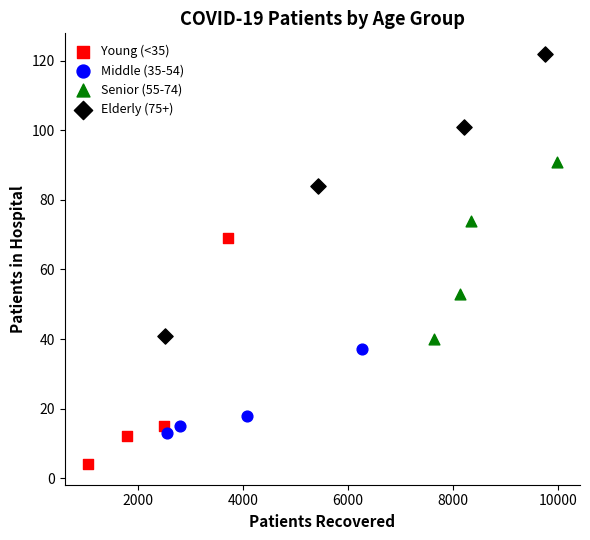

What are all the series names shown in the legend?

Young (<35), Middle (35-54), Senior (55-74), Elderly (75+)